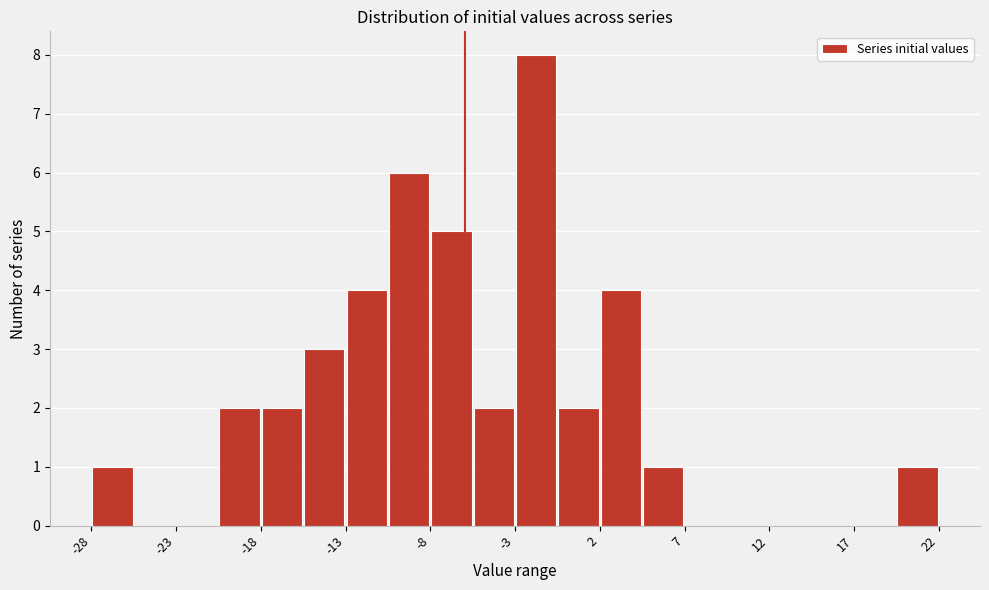

Reading left to right, list every bar in this chart as the range it spans on the x-axis followed by its height. Neither the bar edges nor the heights are printed on the chart, so give them approximately, as read against the axes.

-28.0 to -25.5: 1
-25.5 to -23.0: 0
-23.0 to -20.5: 0
-20.5 to -18.0: 2
-18.0 to -15.5: 2
-15.5 to -13.0: 3
-13.0 to -10.5: 4
-10.5 to -8.0: 6
-8.0 to -5.5: 5
-5.5 to -3.0: 2
-3.0 to -0.5: 8
-0.5 to 2.0: 2
2.0 to 4.5: 4
4.5 to 7.0: 1
7.0 to 9.5: 0
9.5 to 12.0: 0
12.0 to 14.5: 0
14.5 to 17.0: 0
17.0 to 19.5: 0
19.5 to 22.0: 1